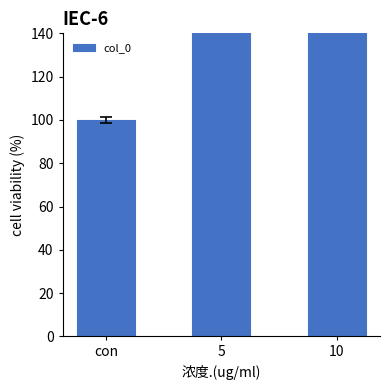

How many values exceed 173?

2